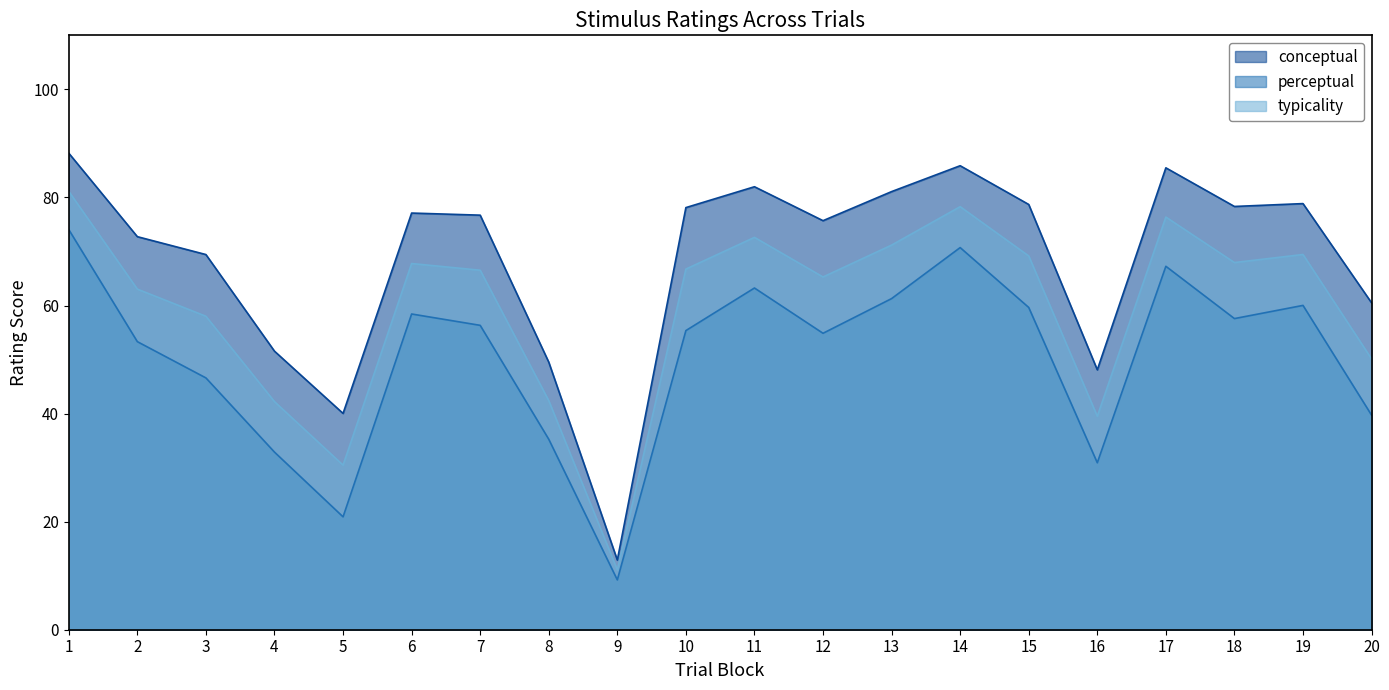

Where is the first local maximum for perceptual?

6